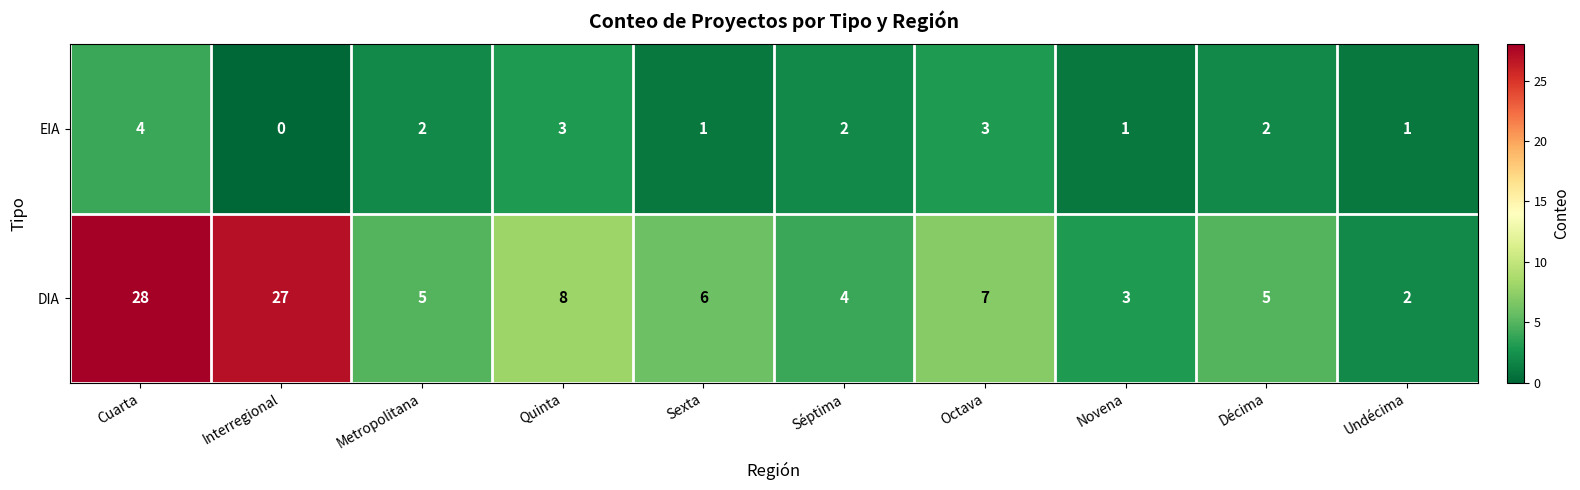

What is the average value of the DIA series?

10